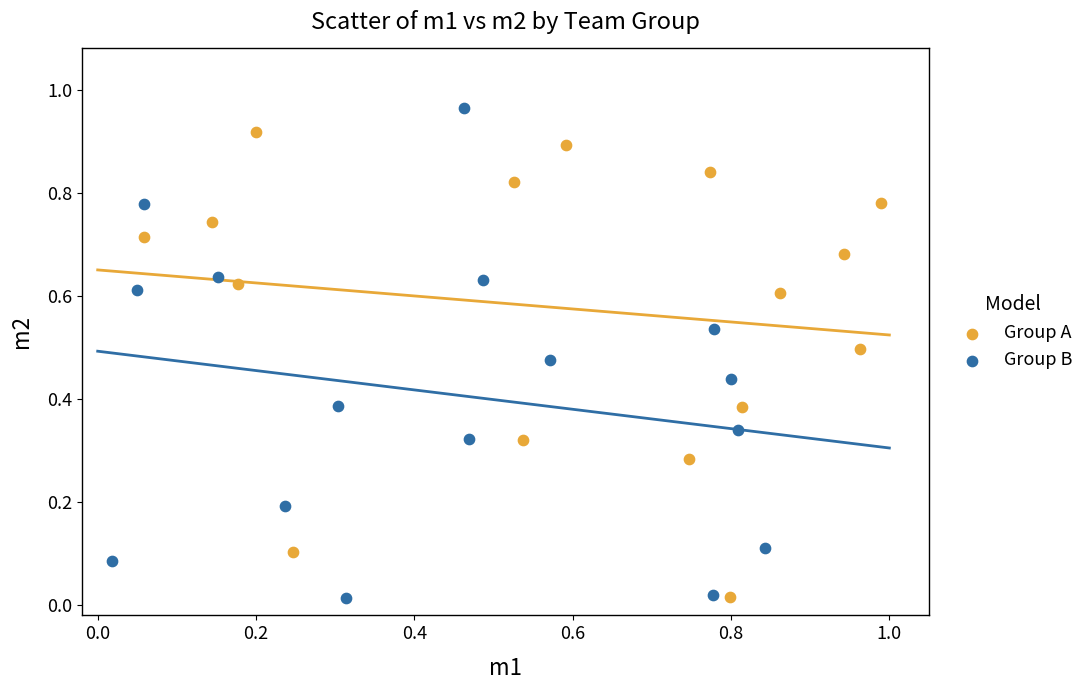

Which series has the widest spread of Y values?

Group B